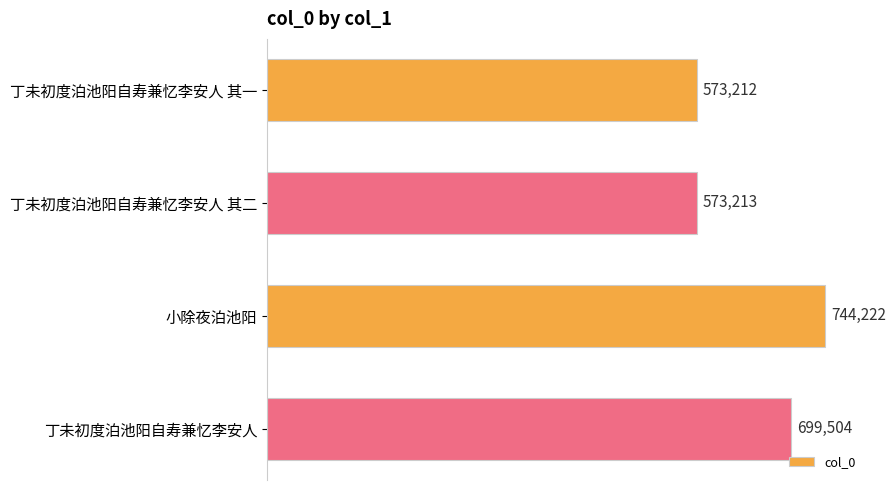

What is the ratio of the value at 丁未初度泊池阳自寿兼忆李安人 to the value at 丁未初度泊池阳自寿兼忆李安人 其一?

1.2